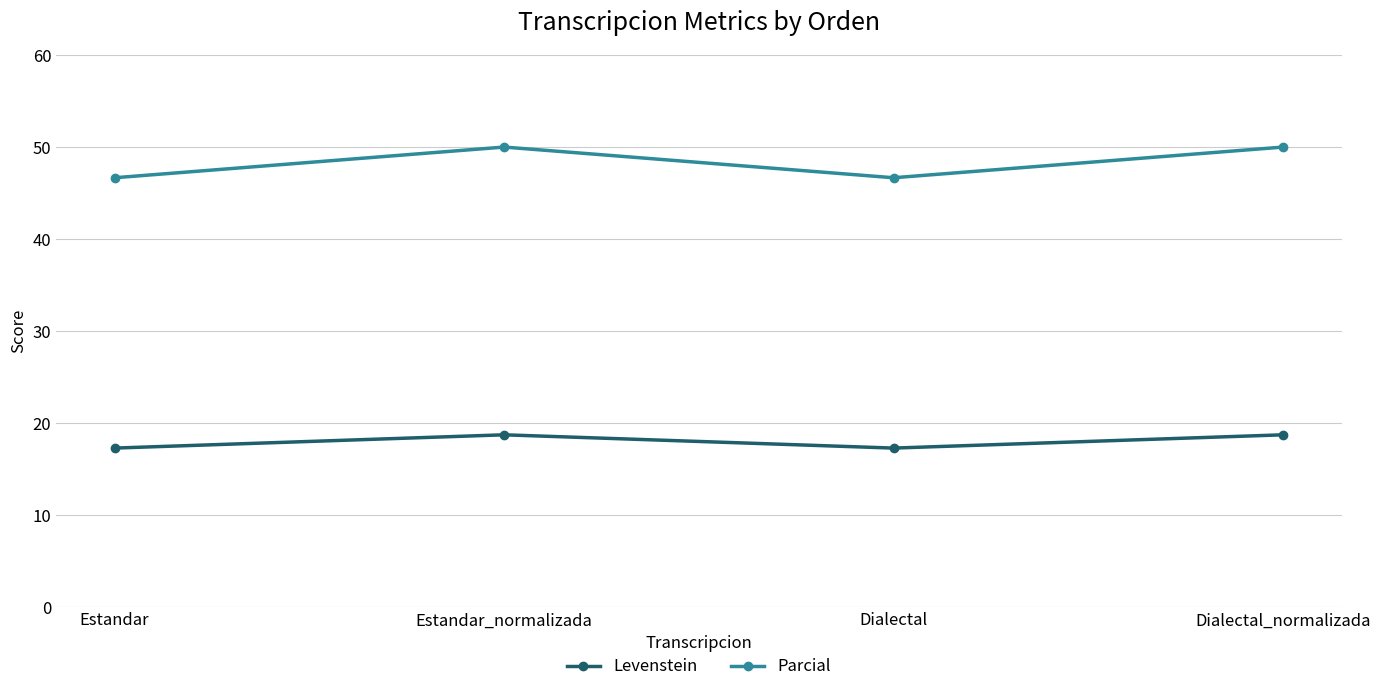

How many interior local valleys does the Parcial series have?

1